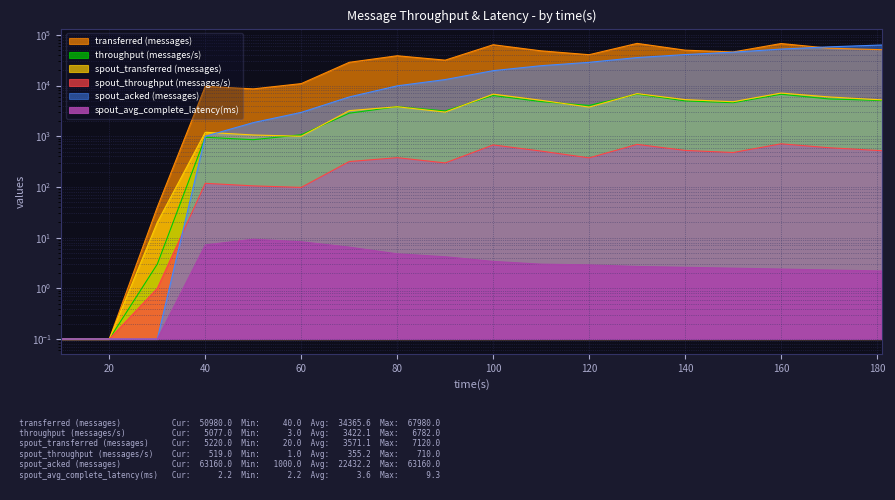

What is the total value across all series at 30?

64.2